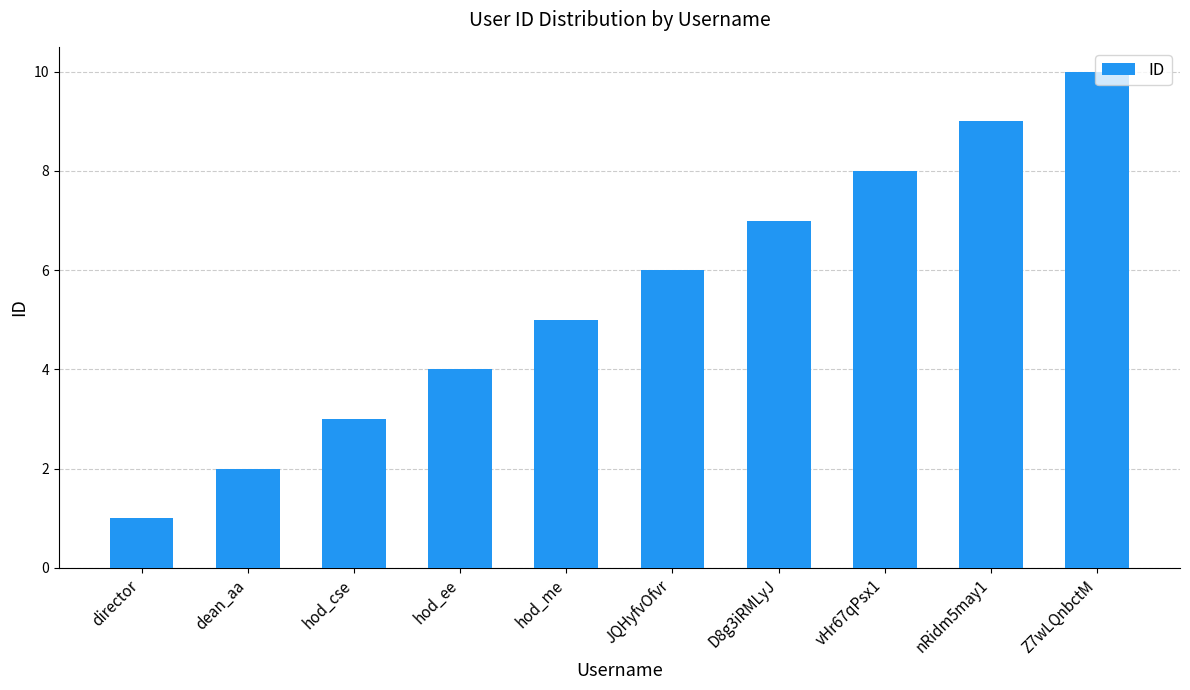

Count the number of data series in this chart.

1